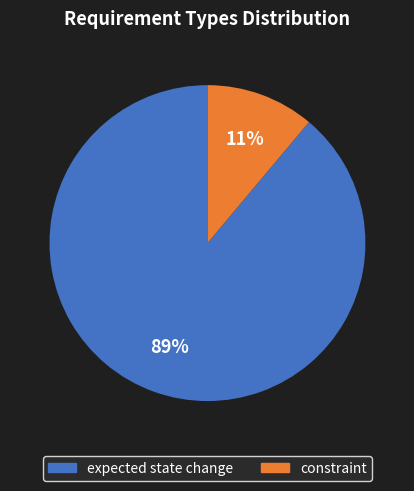

To the nearest percent, what portion does constraint represent?

11%